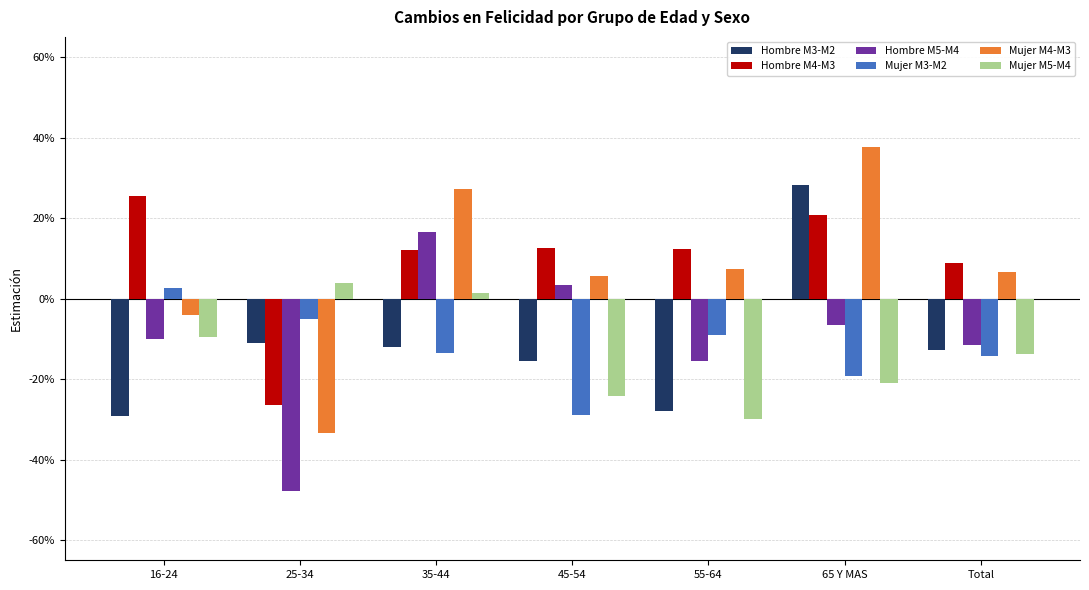

What is the label of the 6th bar from the left?

65 Y MAS